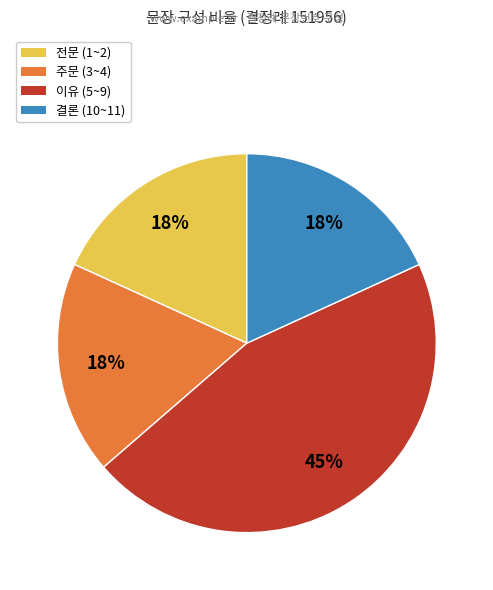

Is there any slice that represents more than half of the pie?

No